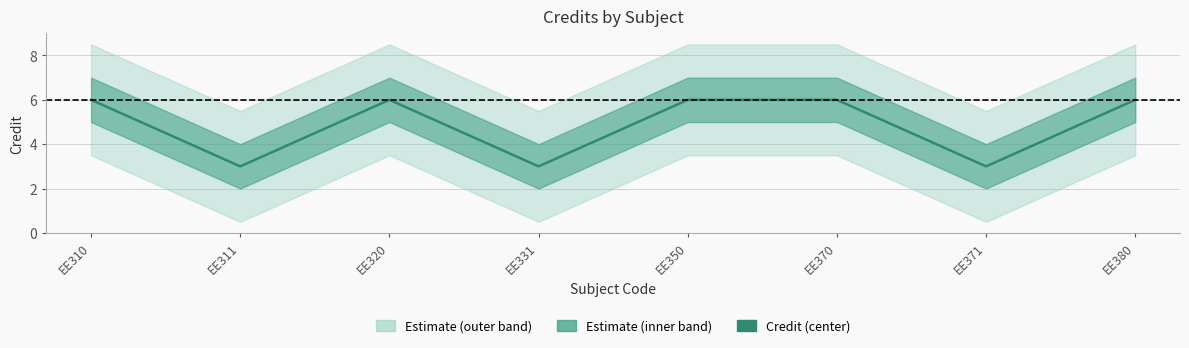

Which category has the lowest value across all series?

EE311